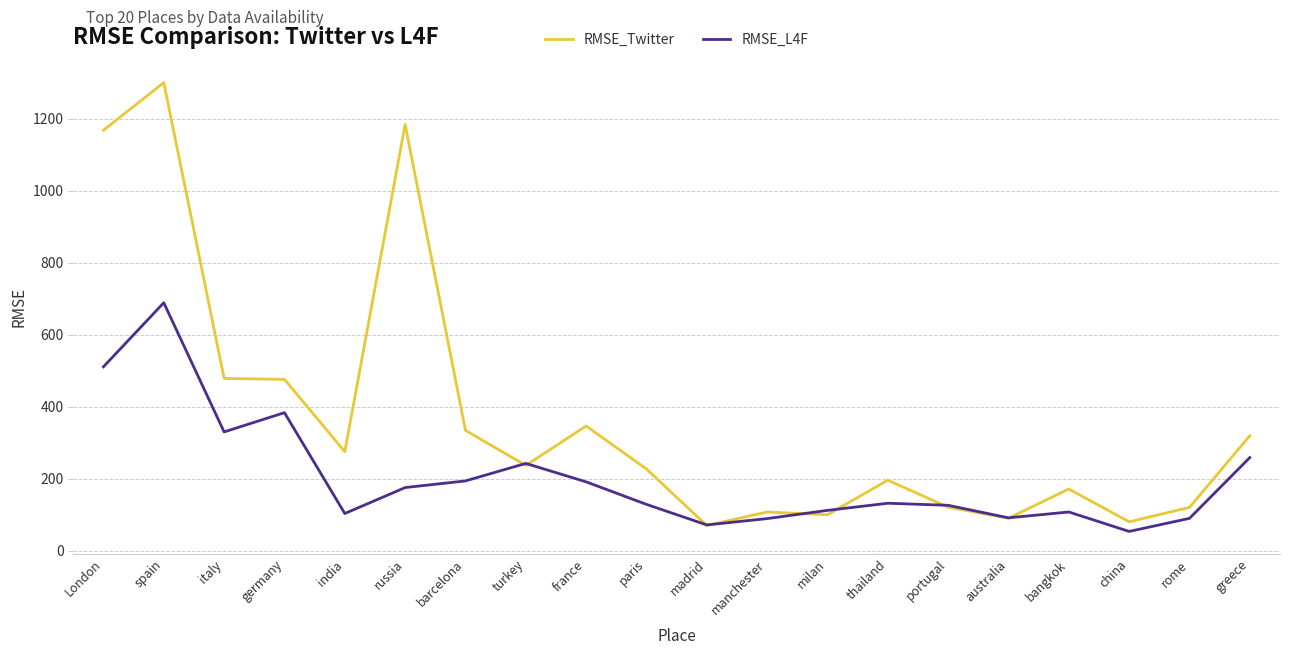

What is the maximum value for RMSE_Twitter?

1299.6